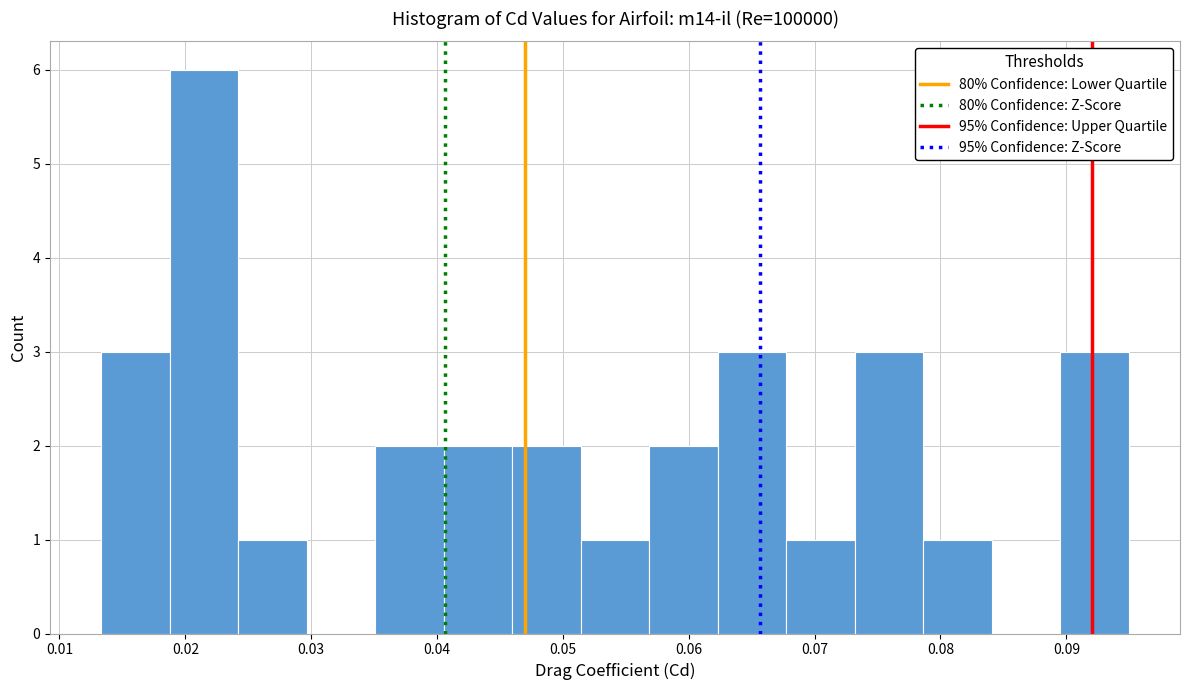

Reading left to right, transcribe this chart: for each bar, give the range it covers on the x-axis and its height. Neither the bar edges nor the heights are printed on the chart, so give them approximately, as read against the axes.

0.013 to 0.019: 3
0.019 to 0.024: 6
0.024 to 0.030: 1
0.030 to 0.035: 0
0.035 to 0.041: 2
0.041 to 0.046: 2
0.046 to 0.051: 2
0.051 to 0.057: 1
0.057 to 0.062: 2
0.062 to 0.068: 3
0.068 to 0.073: 1
0.073 to 0.079: 3
0.079 to 0.084: 1
0.084 to 0.090: 0
0.090 to 0.095: 3